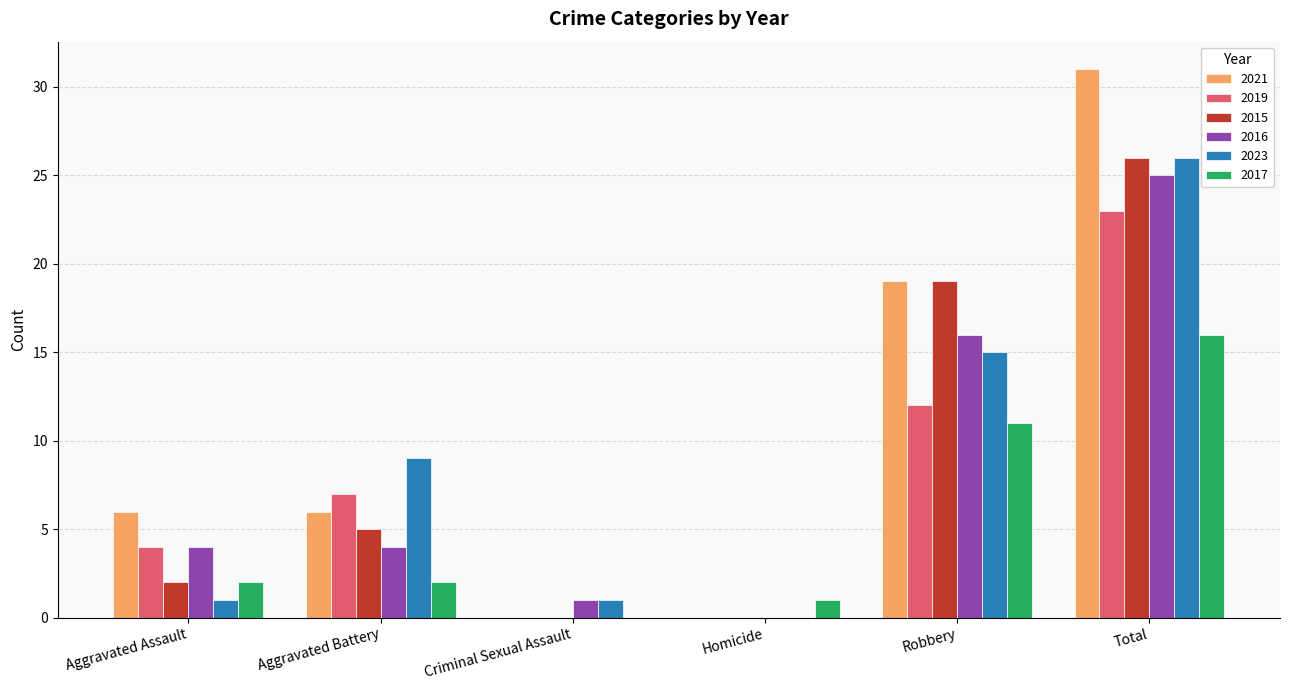

Does the chart contain stacked bars?

No